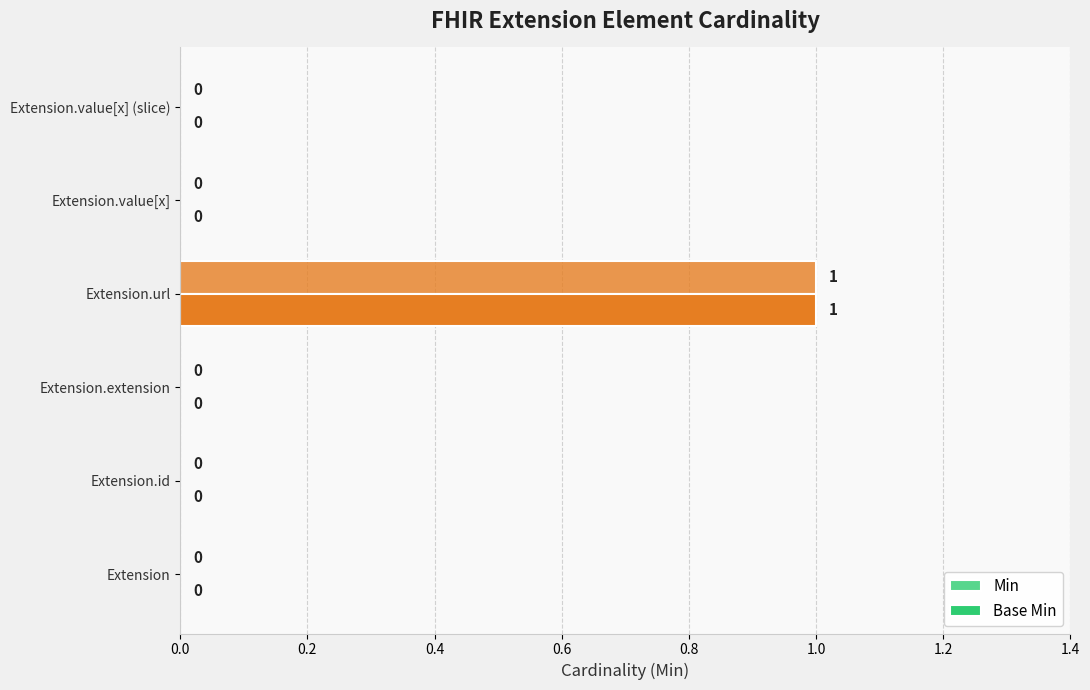

How many positive values does the Base Min series have?

1